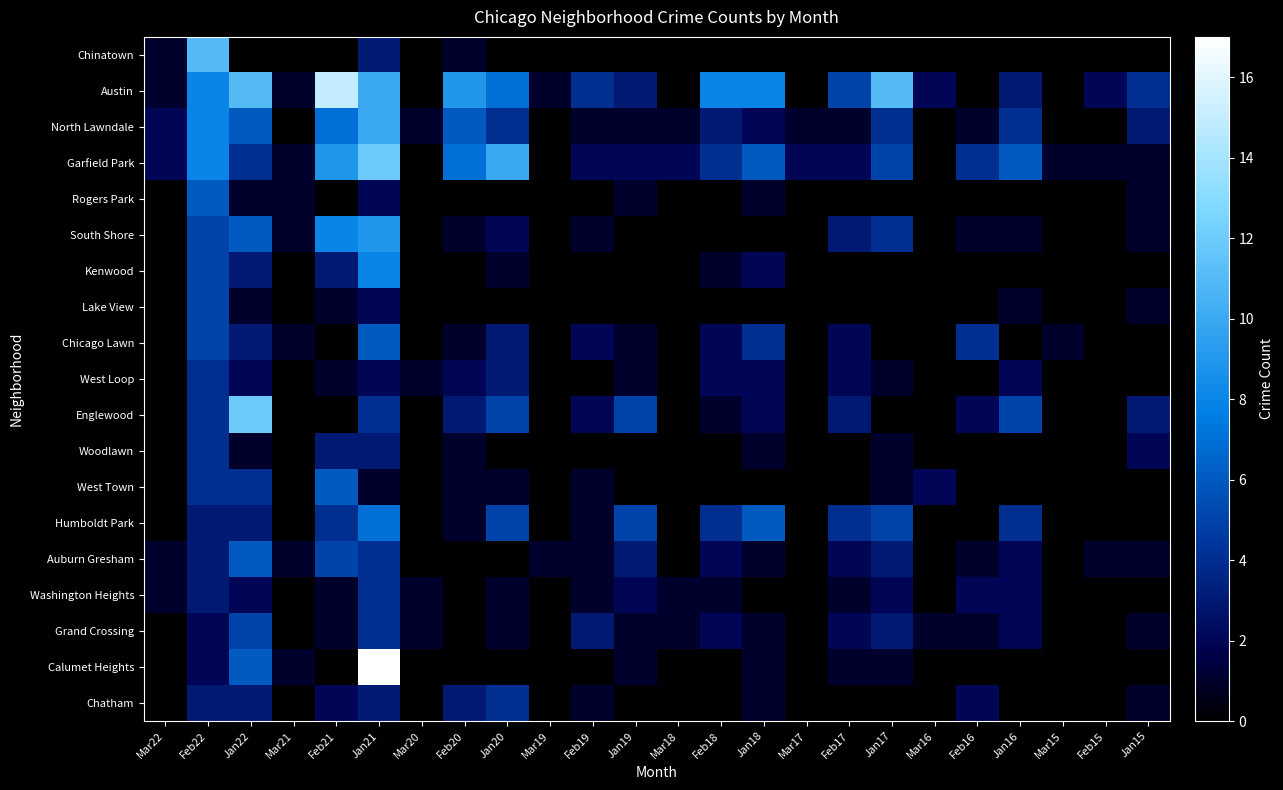

Reading left to right, list all the values displayed in this chart.

Chinatown: Mar22=1	Feb22=11	Jan22=0	Mar21=0	Feb21=0	Jan21=3	Mar20=0	Feb20=1	Jan20=0	Mar19=0	Feb19=0	Jan19=0	Mar18=0	Feb18=0	Jan18=0	Mar17=0	Feb17=0	Jan17=0	Mar16=0	Feb16=0	Jan16=0	Mar15=0	Feb15=0	Jan15=0
Austin: Mar22=1	Feb22=8	Jan22=11	Mar21=1	Feb21=15	Jan21=10	Mar20=0	Feb20=9	Jan20=7	Mar19=1	Feb19=4	Jan19=3	Mar18=0	Feb18=8	Jan18=8	Mar17=0	Feb17=5	Jan17=11	Mar16=2	Feb16=0	Jan16=3	Mar15=0	Feb15=2	Jan15=4
North Lawndale: Mar22=2	Feb22=8	Jan22=6	Mar21=0	Feb21=7	Jan21=10	Mar20=1	Feb20=6	Jan20=4	Mar19=0	Feb19=1	Jan19=1	Mar18=1	Feb18=3	Jan18=2	Mar17=1	Feb17=1	Jan17=4	Mar16=0	Feb16=1	Jan16=4	Mar15=0	Feb15=0	Jan15=3
Garfield Park: Mar22=2	Feb22=8	Jan22=4	Mar21=1	Feb21=9	Jan21=12	Mar20=0	Feb20=7	Jan20=10	Mar19=0	Feb19=2	Jan19=2	Mar18=2	Feb18=4	Jan18=6	Mar17=2	Feb17=2	Jan17=5	Mar16=0	Feb16=4	Jan16=6	Mar15=1	Feb15=1	Jan15=1
Rogers Park: Mar22=0	Feb22=6	Jan22=1	Mar21=1	Feb21=0	Jan21=2	Mar20=0	Feb20=0	Jan20=0	Mar19=0	Feb19=0	Jan19=1	Mar18=0	Feb18=0	Jan18=1	Mar17=0	Feb17=0	Jan17=0	Mar16=0	Feb16=0	Jan16=0	Mar15=0	Feb15=0	Jan15=1
South Shore: Mar22=0	Feb22=5	Jan22=6	Mar21=1	Feb21=8	Jan21=9	Mar20=0	Feb20=1	Jan20=2	Mar19=0	Feb19=1	Jan19=0	Mar18=0	Feb18=0	Jan18=0	Mar17=0	Feb17=3	Jan17=4	Mar16=0	Feb16=1	Jan16=1	Mar15=0	Feb15=0	Jan15=1
Kenwood: Mar22=0	Feb22=5	Jan22=3	Mar21=0	Feb21=3	Jan21=8	Mar20=0	Feb20=0	Jan20=1	Mar19=0	Feb19=0	Jan19=0	Mar18=0	Feb18=1	Jan18=2	Mar17=0	Feb17=0	Jan17=0	Mar16=0	Feb16=0	Jan16=0	Mar15=0	Feb15=0	Jan15=0
Lake View: Mar22=0	Feb22=5	Jan22=1	Mar21=0	Feb21=1	Jan21=2	Mar20=0	Feb20=0	Jan20=0	Mar19=0	Feb19=0	Jan19=0	Mar18=0	Feb18=0	Jan18=0	Mar17=0	Feb17=0	Jan17=0	Mar16=0	Feb16=0	Jan16=1	Mar15=0	Feb15=0	Jan15=1
Chicago Lawn: Mar22=0	Feb22=5	Jan22=3	Mar21=1	Feb21=0	Jan21=6	Mar20=0	Feb20=1	Jan20=3	Mar19=0	Feb19=2	Jan19=1	Mar18=0	Feb18=2	Jan18=4	Mar17=0	Feb17=2	Jan17=0	Mar16=0	Feb16=4	Jan16=0	Mar15=1	Feb15=0	Jan15=0
West Loop: Mar22=0	Feb22=4	Jan22=2	Mar21=0	Feb21=1	Jan21=2	Mar20=1	Feb20=2	Jan20=3	Mar19=0	Feb19=0	Jan19=1	Mar18=0	Feb18=2	Jan18=2	Mar17=0	Feb17=2	Jan17=1	Mar16=0	Feb16=0	Jan16=2	Mar15=0	Feb15=0	Jan15=0
Englewood: Mar22=0	Feb22=4	Jan22=12	Mar21=0	Feb21=0	Jan21=4	Mar20=0	Feb20=3	Jan20=5	Mar19=0	Feb19=2	Jan19=5	Mar18=0	Feb18=1	Jan18=2	Mar17=0	Feb17=3	Jan17=0	Mar16=0	Feb16=2	Jan16=5	Mar15=0	Feb15=0	Jan15=3
Woodlawn: Mar22=0	Feb22=4	Jan22=1	Mar21=0	Feb21=3	Jan21=3	Mar20=0	Feb20=1	Jan20=0	Mar19=0	Feb19=0	Jan19=0	Mar18=0	Feb18=0	Jan18=1	Mar17=0	Feb17=0	Jan17=1	Mar16=0	Feb16=0	Jan16=0	Mar15=0	Feb15=0	Jan15=2
West Town: Mar22=0	Feb22=4	Jan22=4	Mar21=0	Feb21=6	Jan21=1	Mar20=0	Feb20=1	Jan20=1	Mar19=0	Feb19=1	Jan19=0	Mar18=0	Feb18=0	Jan18=0	Mar17=0	Feb17=0	Jan17=1	Mar16=2	Feb16=0	Jan16=0	Mar15=0	Feb15=0	Jan15=0
Humboldt Park: Mar22=0	Feb22=3	Jan22=3	Mar21=0	Feb21=4	Jan21=7	Mar20=0	Feb20=1	Jan20=5	Mar19=0	Feb19=1	Jan19=5	Mar18=0	Feb18=4	Jan18=6	Mar17=0	Feb17=4	Jan17=5	Mar16=0	Feb16=0	Jan16=4	Mar15=0	Feb15=0	Jan15=0
Auburn Gresham: Mar22=1	Feb22=3	Jan22=6	Mar21=1	Feb21=5	Jan21=4	Mar20=0	Feb20=0	Jan20=0	Mar19=1	Feb19=1	Jan19=3	Mar18=0	Feb18=2	Jan18=1	Mar17=0	Feb17=2	Jan17=3	Mar16=0	Feb16=1	Jan16=2	Mar15=0	Feb15=1	Jan15=1
Washington Heights: Mar22=1	Feb22=3	Jan22=2	Mar21=0	Feb21=1	Jan21=4	Mar20=1	Feb20=0	Jan20=1	Mar19=0	Feb19=1	Jan19=2	Mar18=1	Feb18=1	Jan18=0	Mar17=0	Feb17=1	Jan17=2	Mar16=0	Feb16=2	Jan16=2	Mar15=0	Feb15=0	Jan15=0
Grand Crossing: Mar22=0	Feb22=2	Jan22=5	Mar21=0	Feb21=1	Jan21=4	Mar20=1	Feb20=0	Jan20=1	Mar19=0	Feb19=3	Jan19=1	Mar18=1	Feb18=2	Jan18=1	Mar17=0	Feb17=2	Jan17=3	Mar16=1	Feb16=1	Jan16=2	Mar15=0	Feb15=0	Jan15=1
Calumet Heights: Mar22=0	Feb22=2	Jan22=6	Mar21=1	Feb21=0	Jan21=17	Mar20=0	Feb20=0	Jan20=0	Mar19=0	Feb19=0	Jan19=1	Mar18=0	Feb18=0	Jan18=1	Mar17=0	Feb17=1	Jan17=1	Mar16=0	Feb16=0	Jan16=0	Mar15=0	Feb15=0	Jan15=0
Chatham: Mar22=0	Feb22=3	Jan22=3	Mar21=0	Feb21=2	Jan21=3	Mar20=0	Feb20=3	Jan20=4	Mar19=0	Feb19=1	Jan19=0	Mar18=0	Feb18=0	Jan18=1	Mar17=0	Feb17=0	Jan17=0	Mar16=0	Feb16=2	Jan16=0	Mar15=0	Feb15=0	Jan15=1